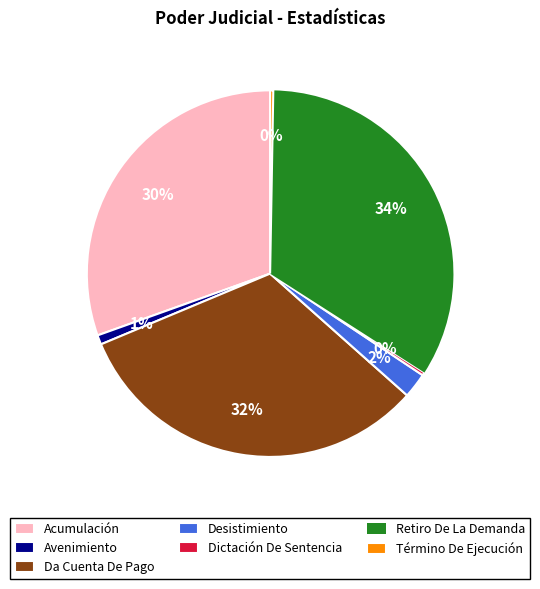

Do Acumulación and Avenimiento together represent more than half of the pie?

No